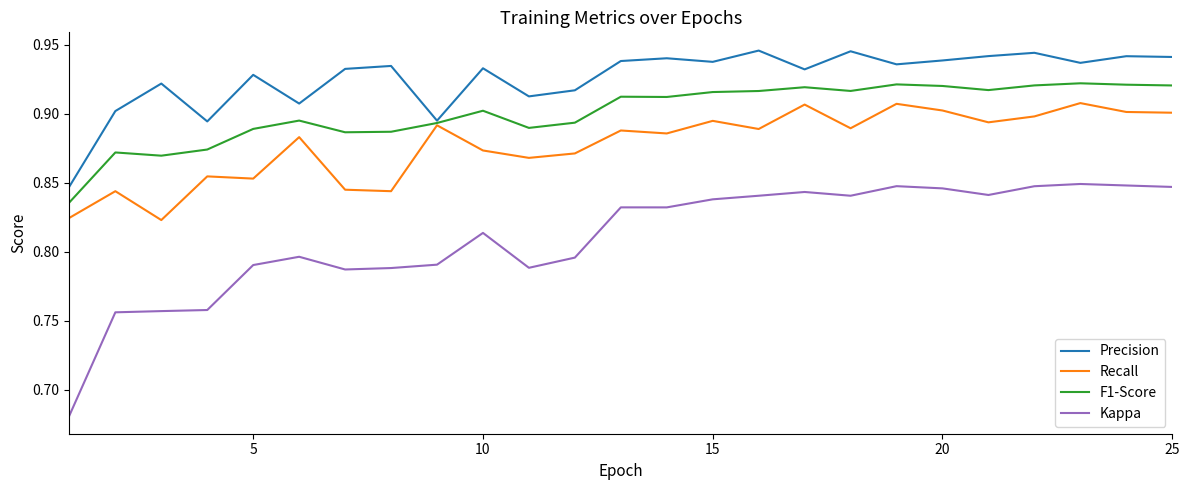

Which series has the widest spread of values?

Kappa